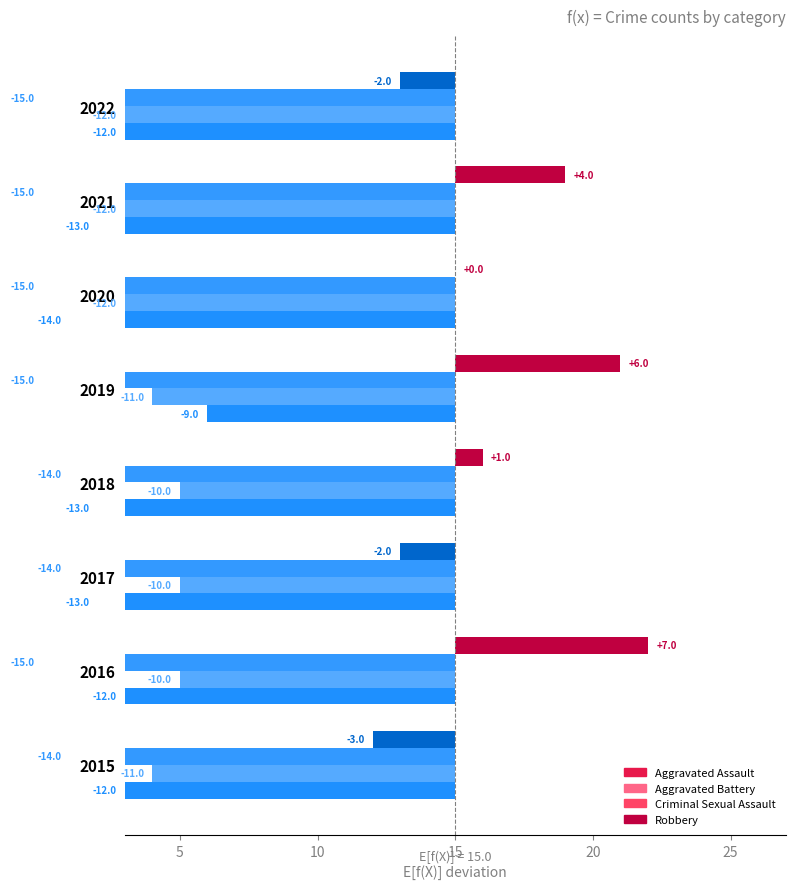

What is the total value across all series at 2017?

-39